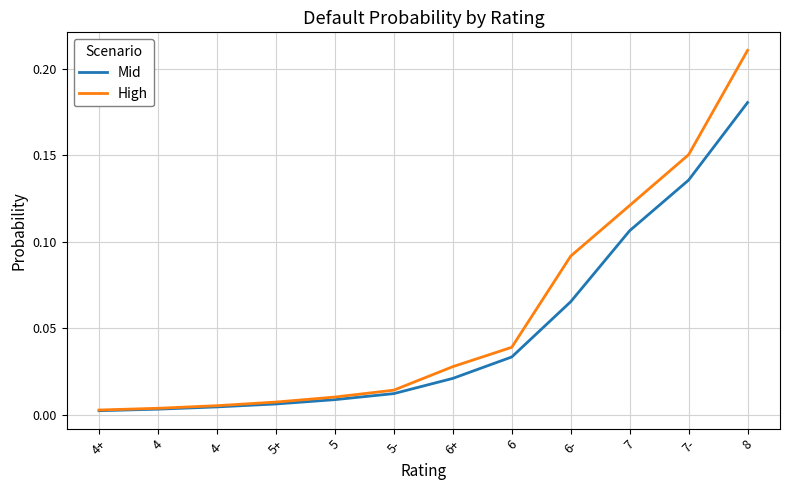

What position from the left is 5-?

6